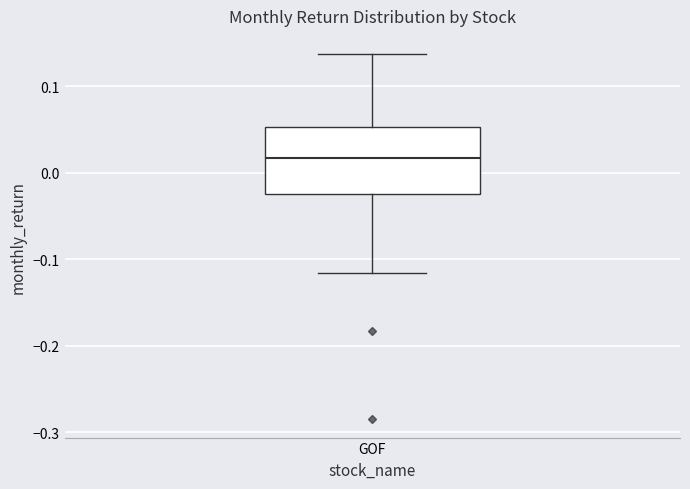

Where does the lower whisker of the box for GOF end on the y-axis? The values are not printed on the chart, so give them approximately, as read against the axis.

-0.12